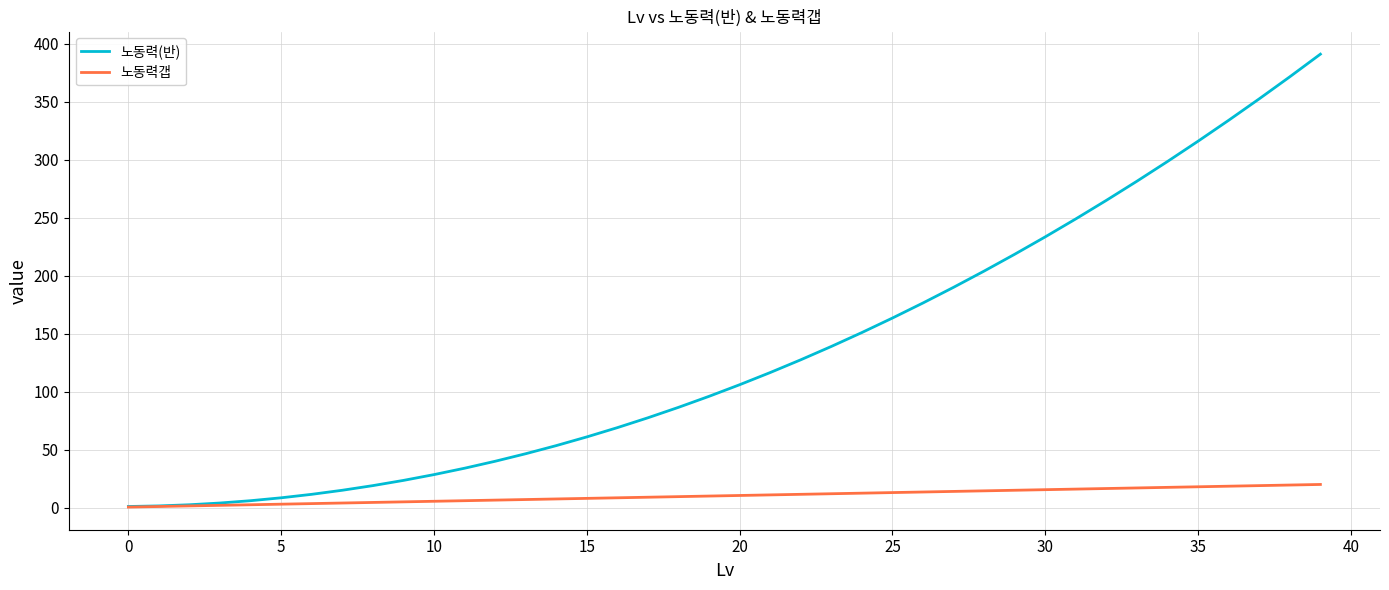

Which series has the widest spread of values?

노동력(반)